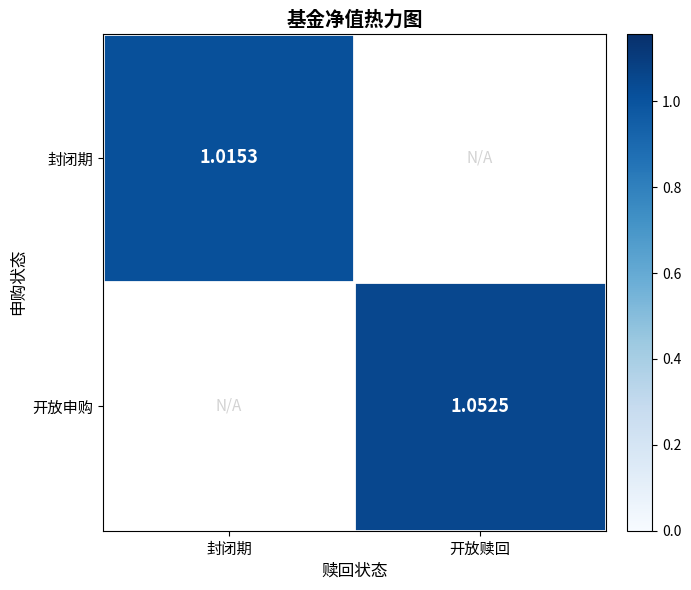

Which category has the highest value across all series?

开放赎回